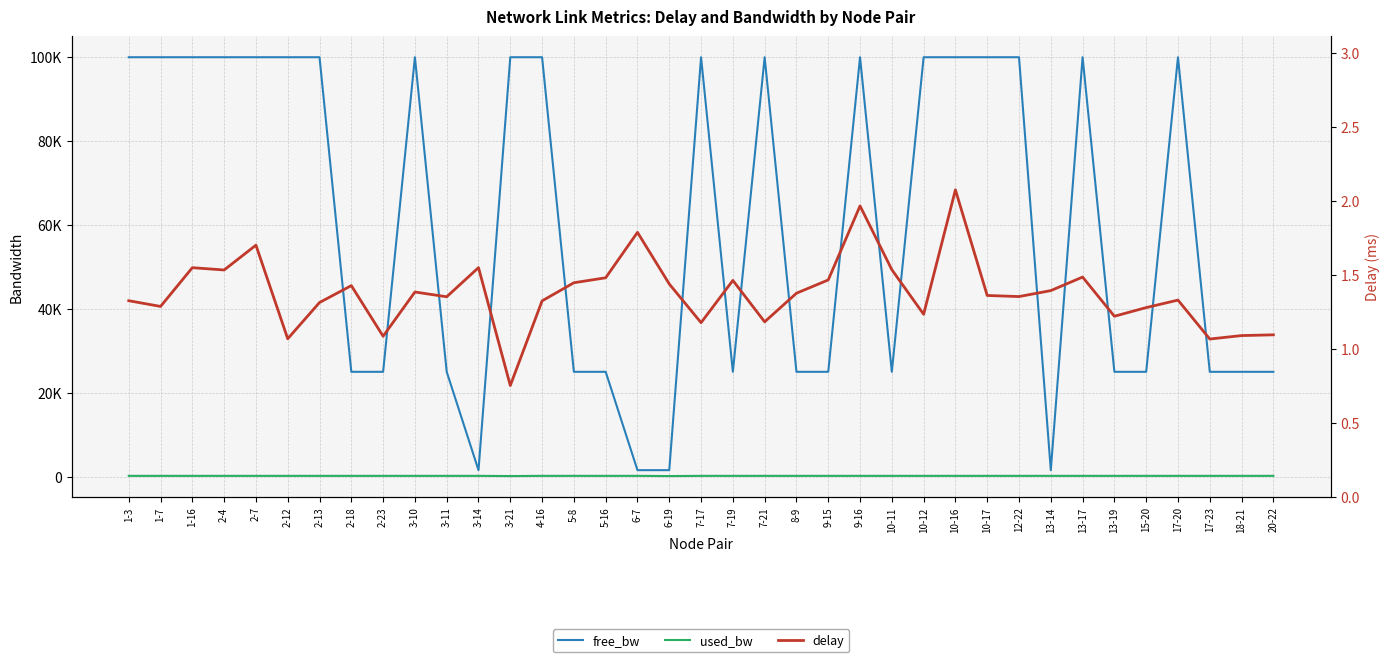

At which label does delay reach its peak?

10-16